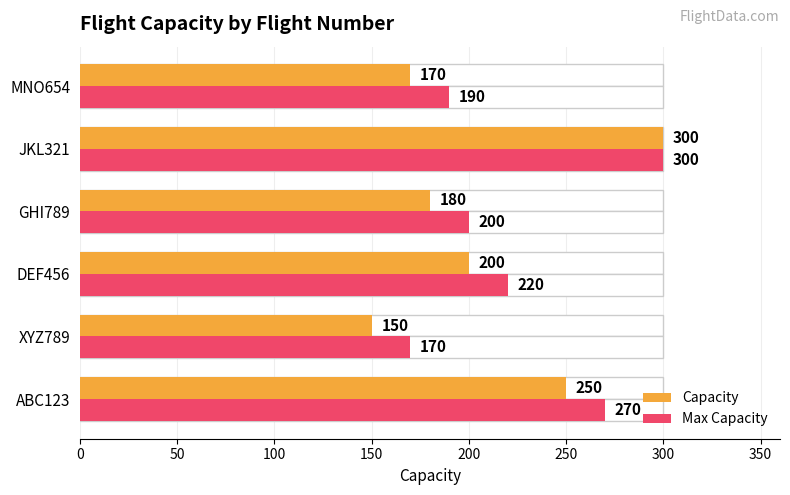

How many data points does each series have?

6